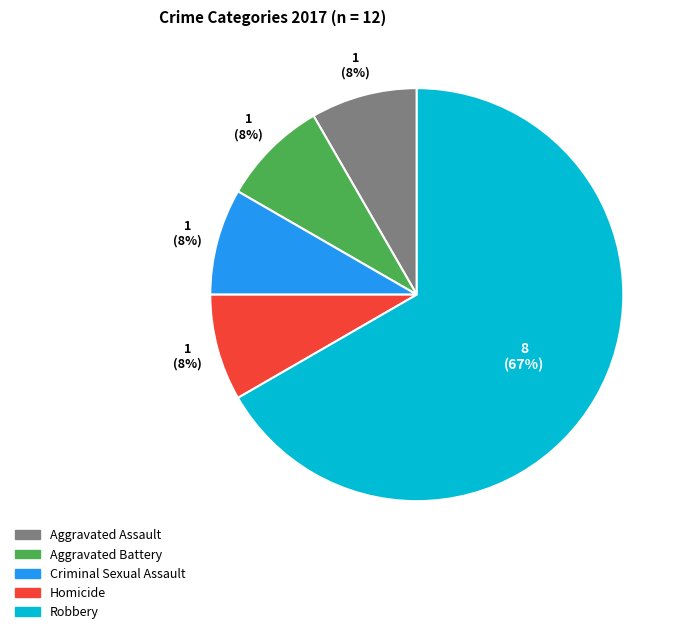

Approximately how many times larger is the value at Criminal Sexual Assault compared to Homicide?

1.0